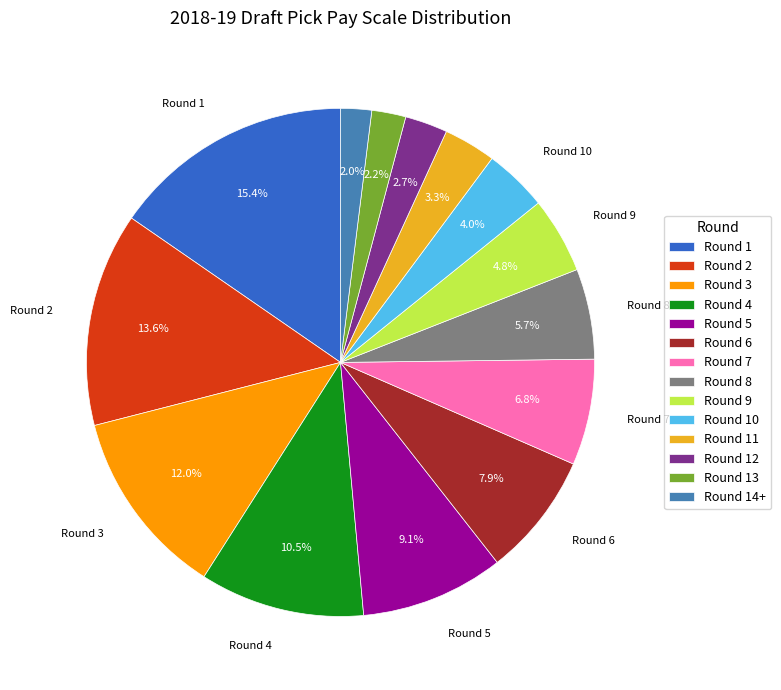

Does any single category account for the majority?

No